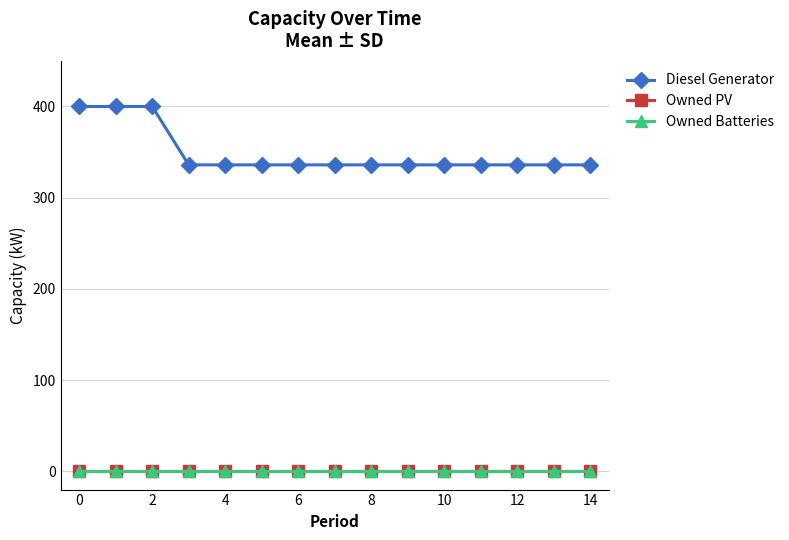

Does the chart have visible grid lines?

Yes